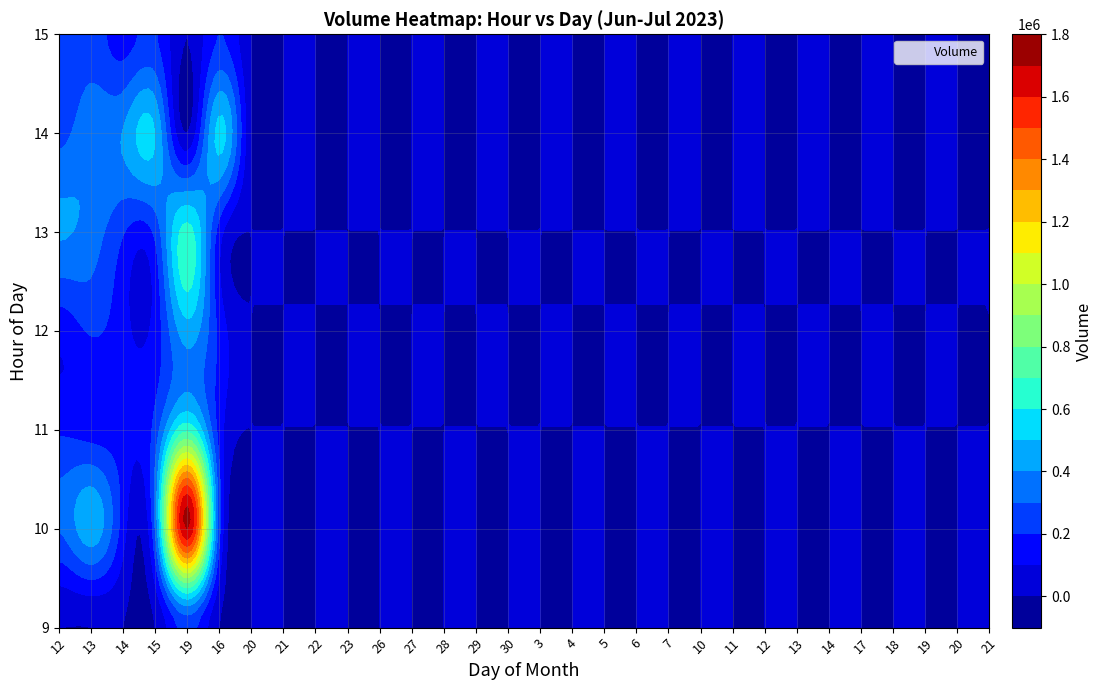

Where is 15 nearest to the value 123848?

2